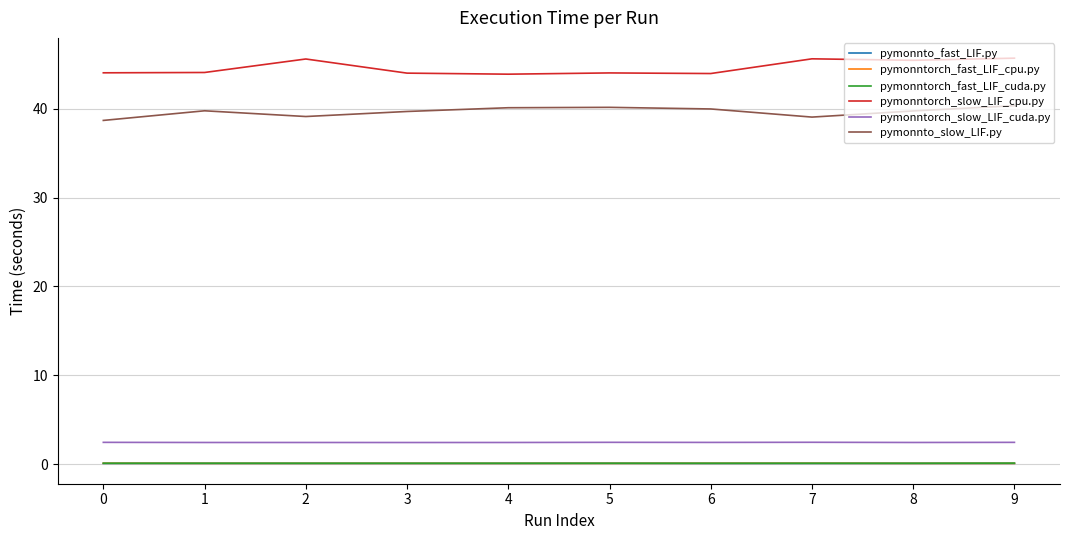

What is the maximum value shown in the chart?

45.7